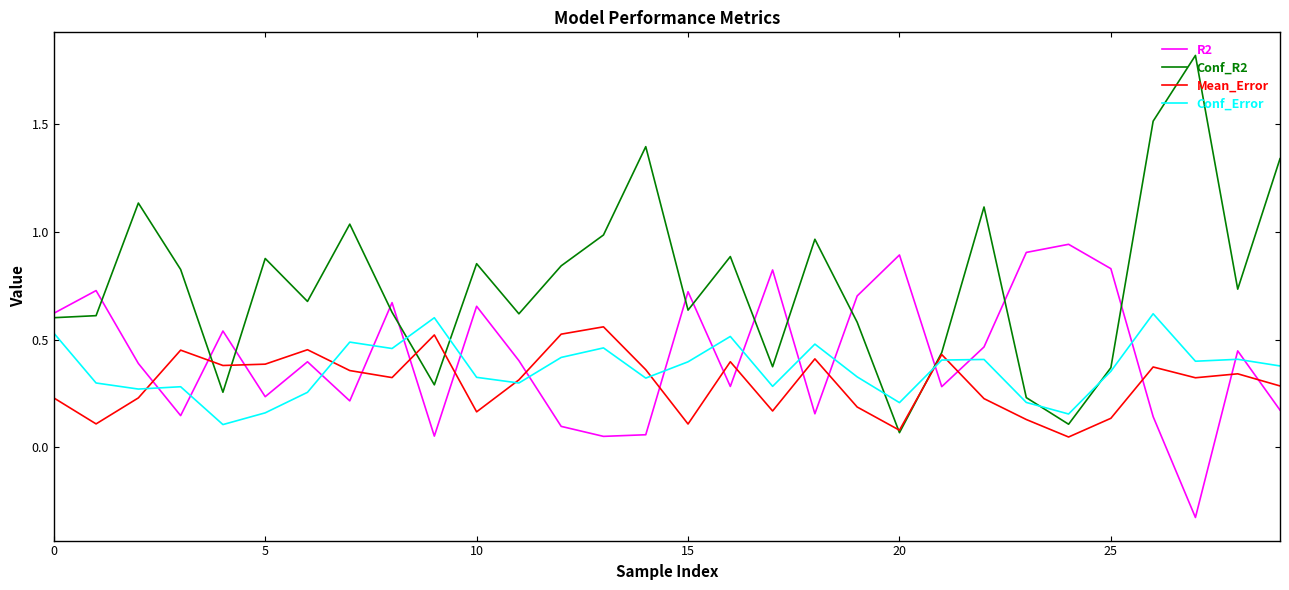

Which series ends up on top after the final intersection of R2 and Conf_Error?

Conf_Error